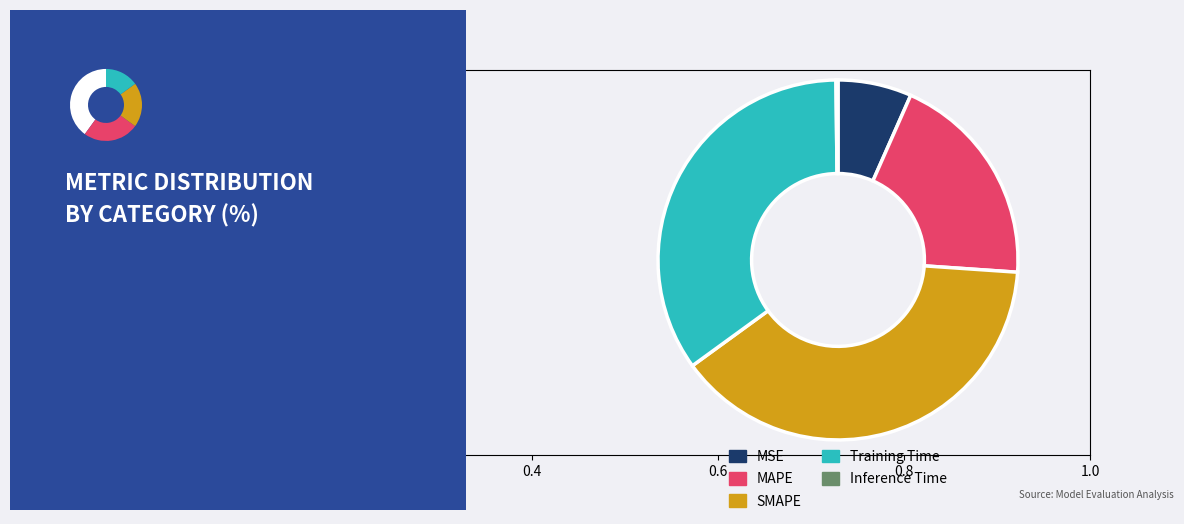

Is there a majority slice in this chart?

No